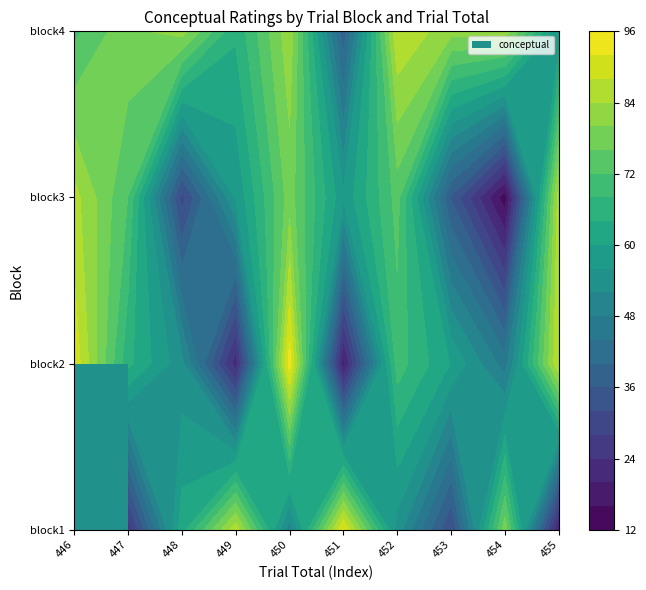

Which category has the lowest value in the 4 series?

451